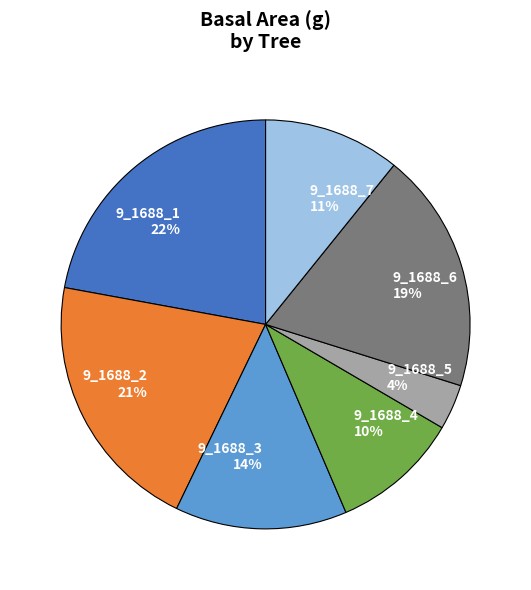

To the nearest percent, what is the average slice percentage?

14%